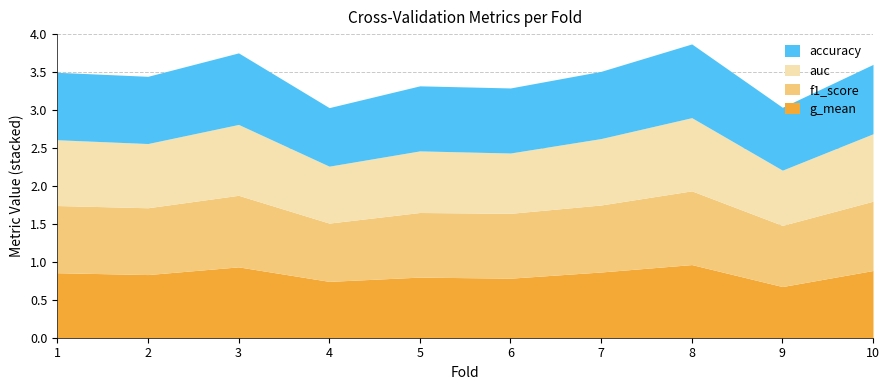

Is the value of auc at 7 greater than the value of f1_score at 6?

No